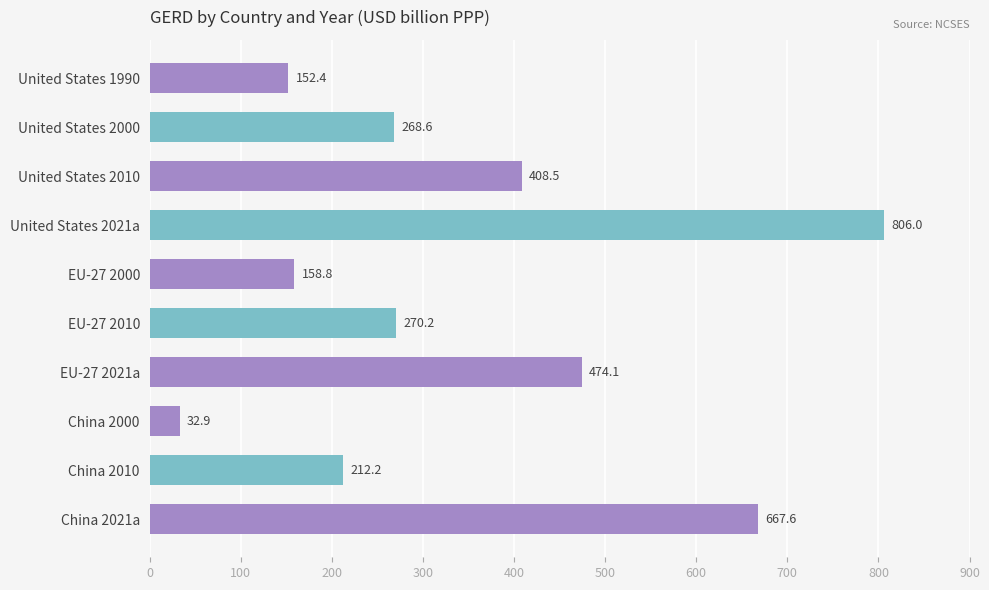

What is the change in value from United States 2010 to United States 2021a?

+397.5